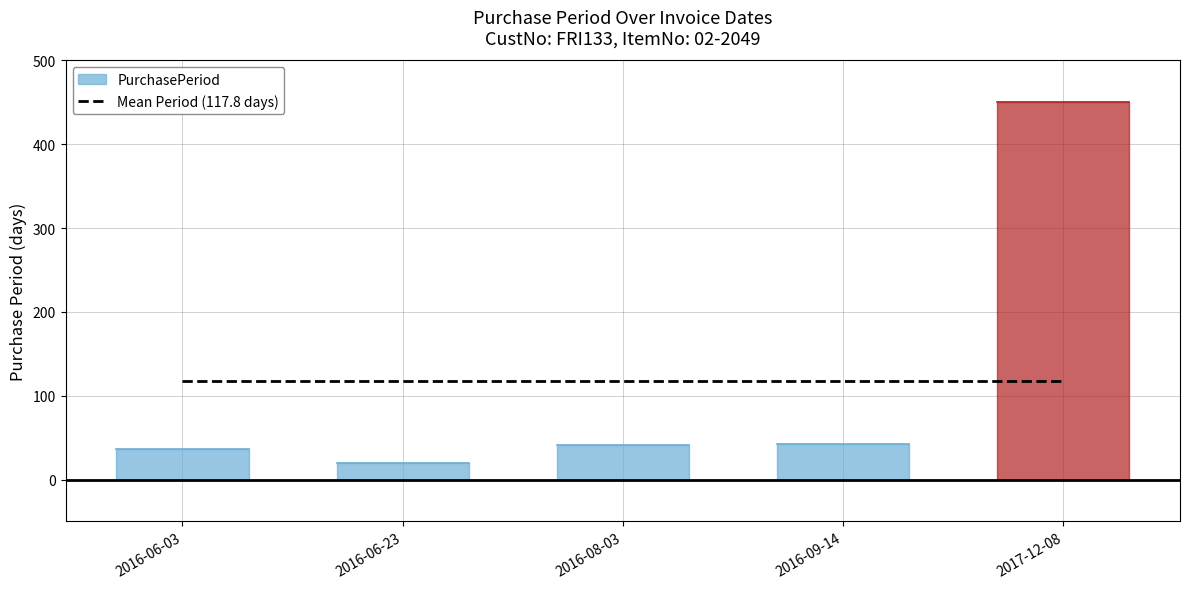

Rank the categories by value from lowest to highest.

2016-06-23, 2016-06-03, 2016-08-03, 2016-09-14, 2017-12-08